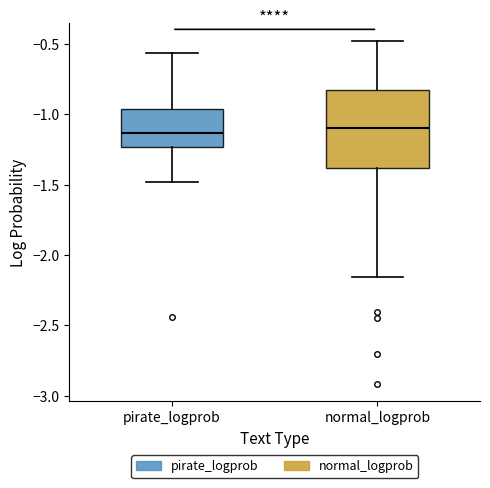

Where does the lower whisker of the box for pirate_logprob end on the y-axis? The values are not printed on the chart, so give them approximately, as read against the axis.

-1.50